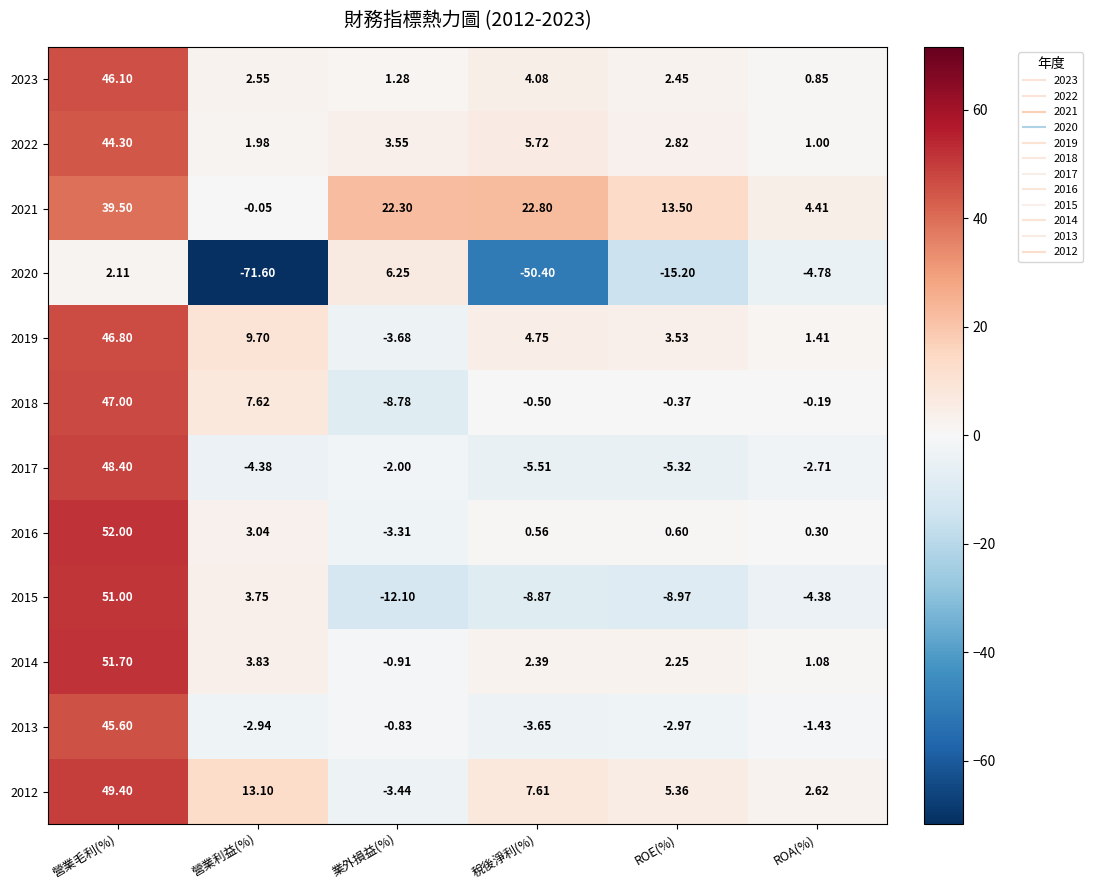

Which category has the lowest value across all series?

營業利益(%)